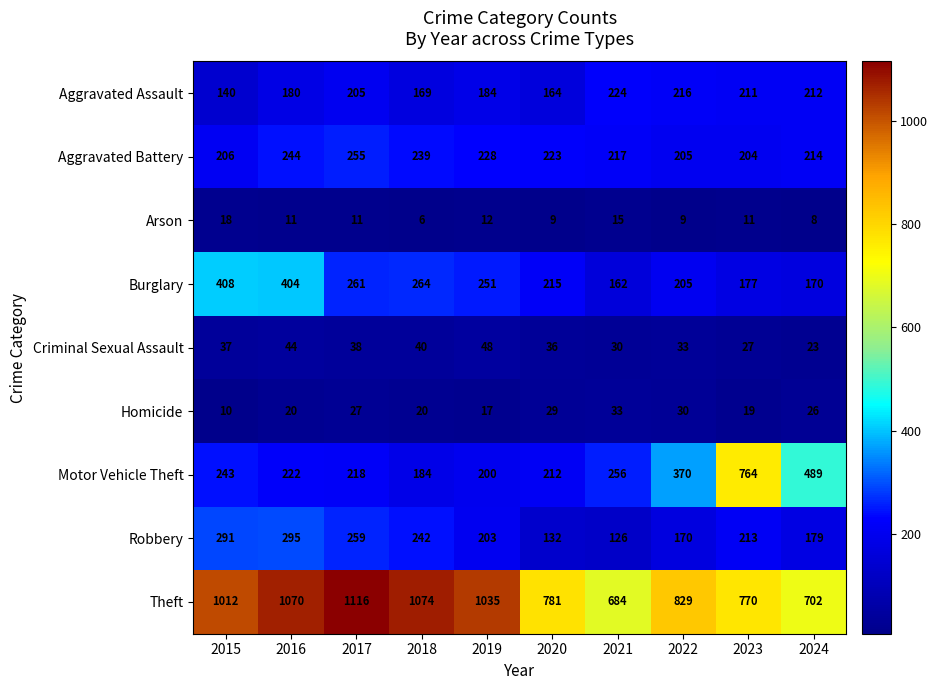

What is the total value across all series at 2019?

2178